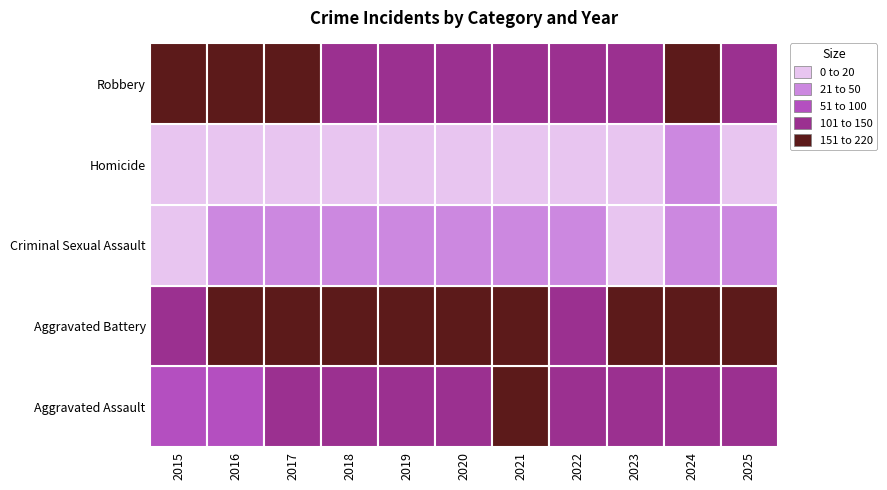

Reading left to right, what are all the values shown in this chart?

Aggravated Assault: 2015=74	2016=91	2017=122	2018=108	2019=118	2020=141	2021=157	2022=143	2023=146	2024=149	2025=140
Aggravated Battery: 2015=144	2016=167	2017=162	2018=158	2019=182	2020=179	2021=193	2022=145	2023=176	2024=176	2025=155
Criminal Sexual Assault: 2015=18	2016=27	2017=30	2018=24	2019=29	2020=26	2021=23	2022=32	2023=12	2024=22	2025=28
Homicide: 2015=9	2016=15	2017=17	2018=10	2019=17	2020=13	2021=19	2022=12	2023=20	2024=26	2025=16
Robbery: 2015=152	2016=211	2017=218	2018=145	2019=122	2020=110	2021=127	2022=124	2023=145	2024=158	2025=128